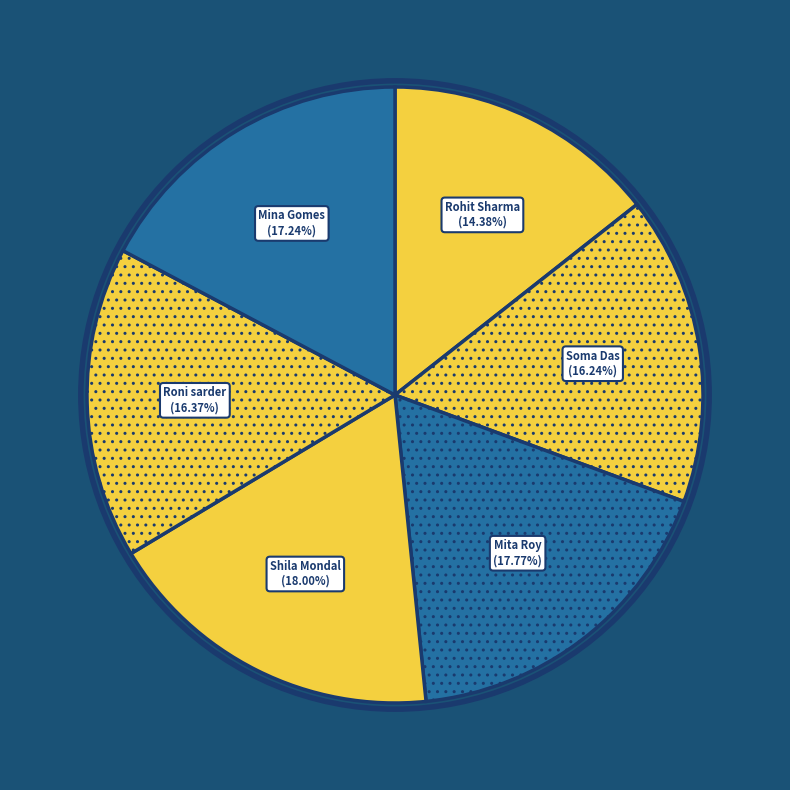

Which has a higher value, Roni sarder or Shila Mondal?

Shila Mondal